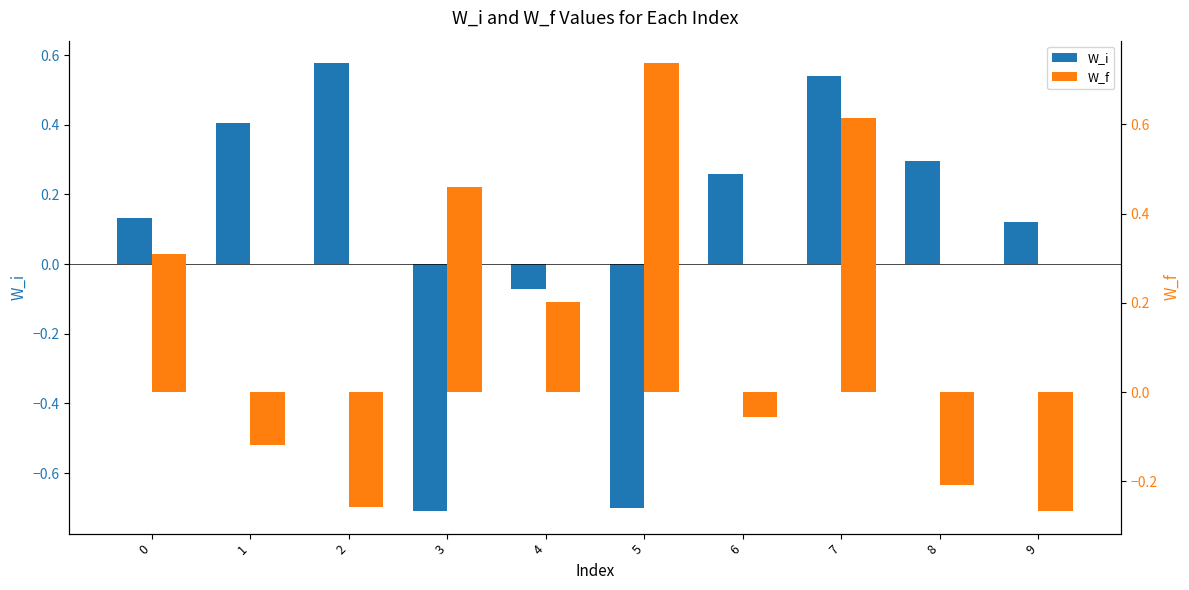

Is the value of W_f at 5 greater than the value of W_i at 7?

Yes